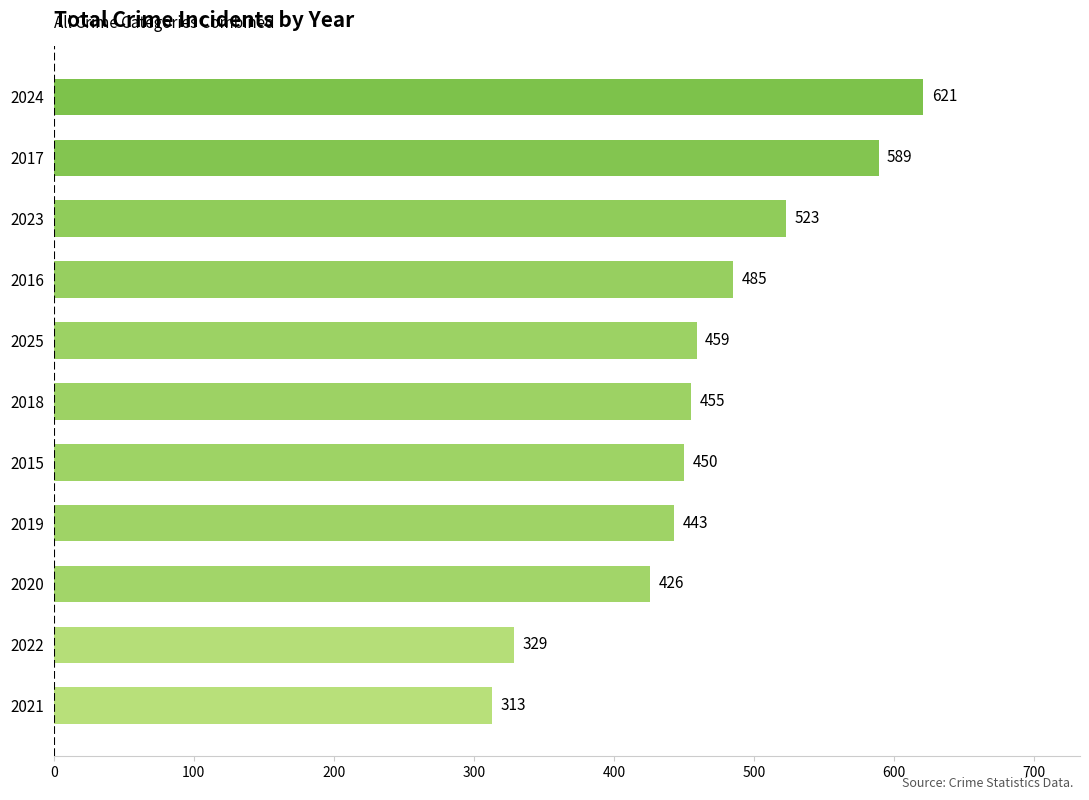

Where is the data nearest to the value 467?

2025